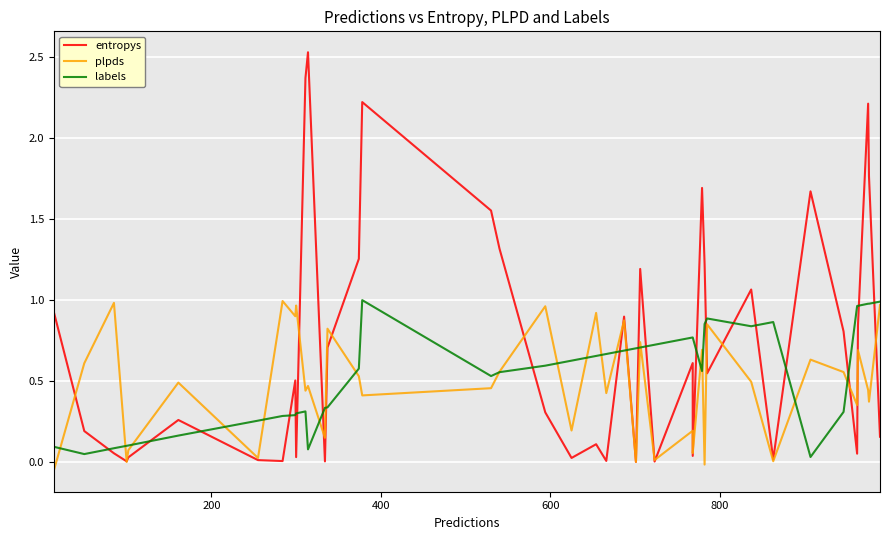

List the series in order of their overall mean, lowest first.

plpds, labels, entropys